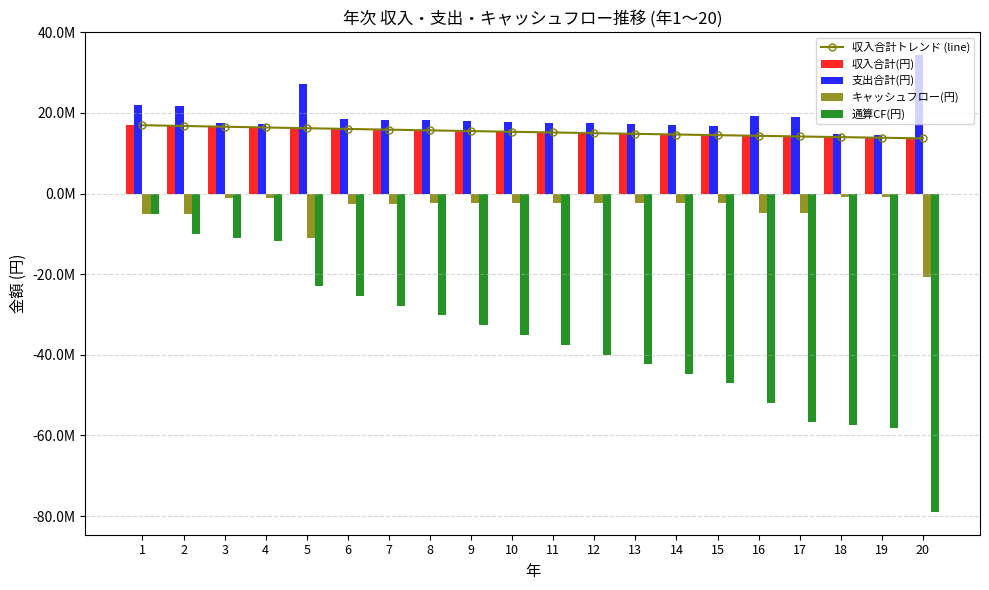

What are all the series names shown in the legend?

収入合計トレンド (line), 収入合計(円), 支出合計(円), キャッシュフロー(円), 通算CF(円)